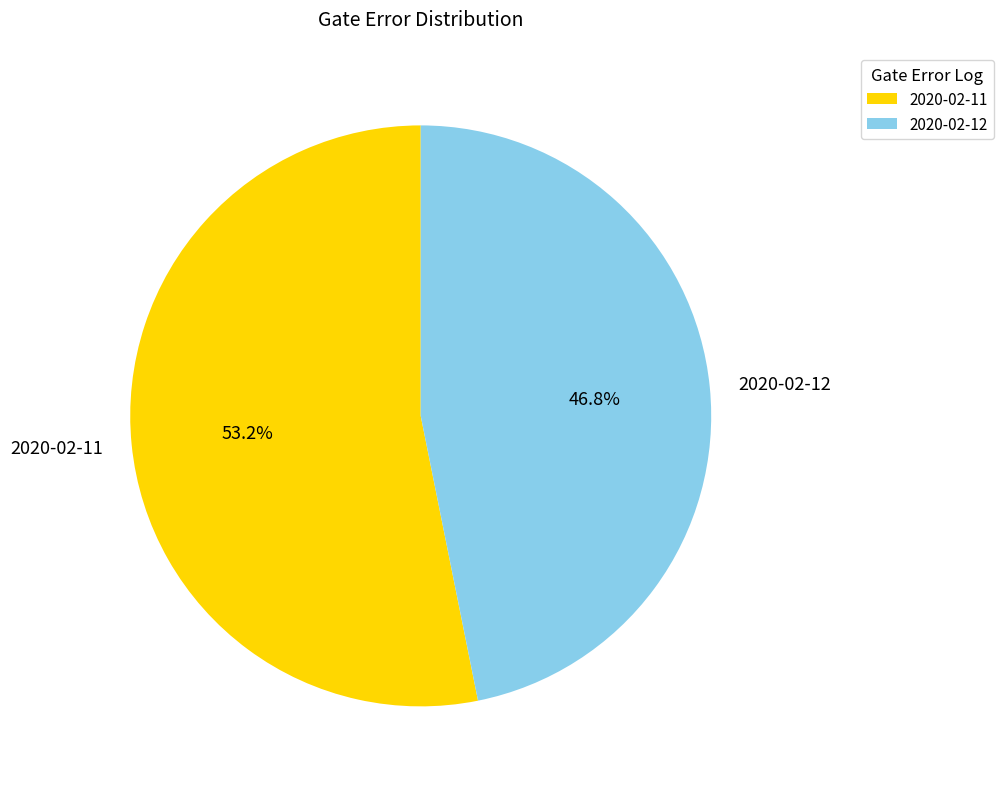

What percentage do 2020-02-12 and 2020-02-11 together represent?

100.0%